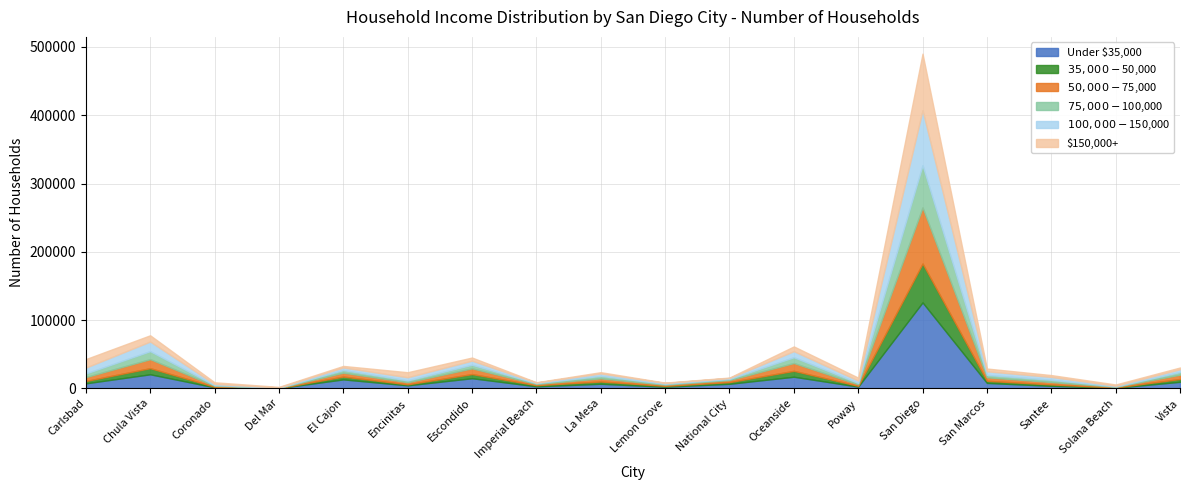

Does the chart display data point markers on the line(s)?

No